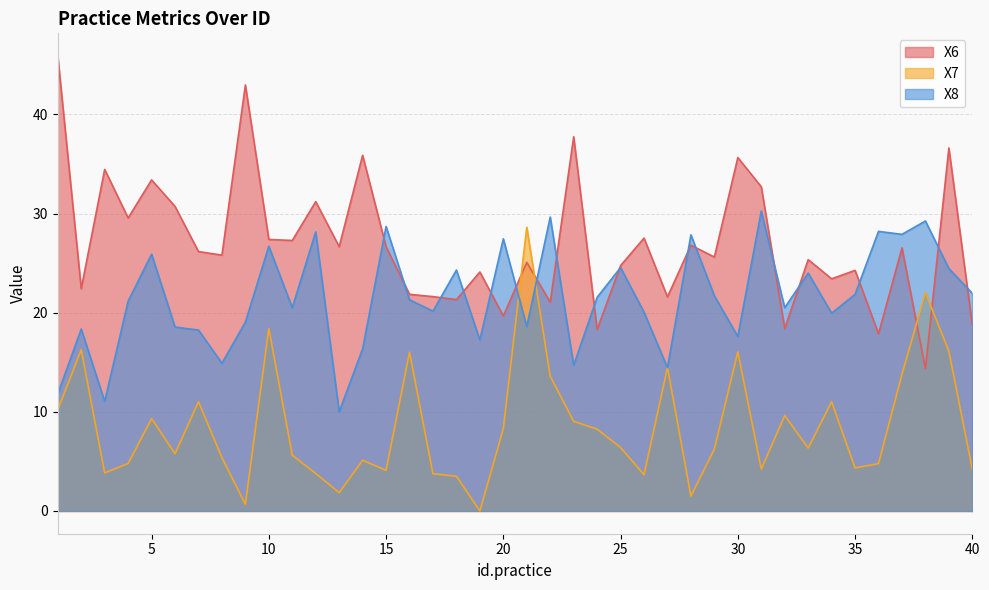

List the labels in order of X7 value, smallest first.

19, 9, 28, 13, 18, 26, 17, 12, 3, 15, 31, 40, 35, 36, 4, 14, 8, 11, 6, 29, 33, 25, 24, 20, 23, 5, 32, 1, 34, 7, 22, 37, 27, 16, 30, 39, 2, 10, 38, 21